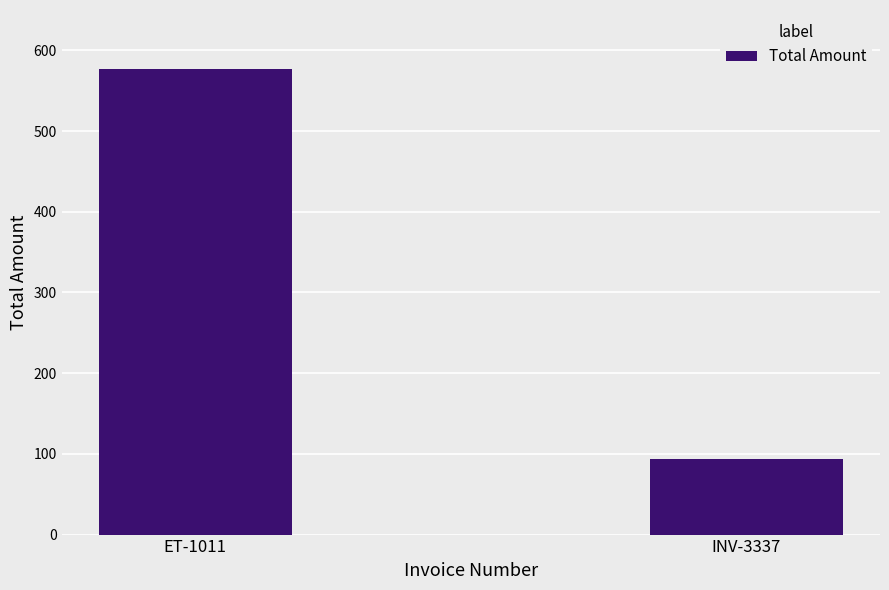

What is the value of the 1st bar from the left?

577.5